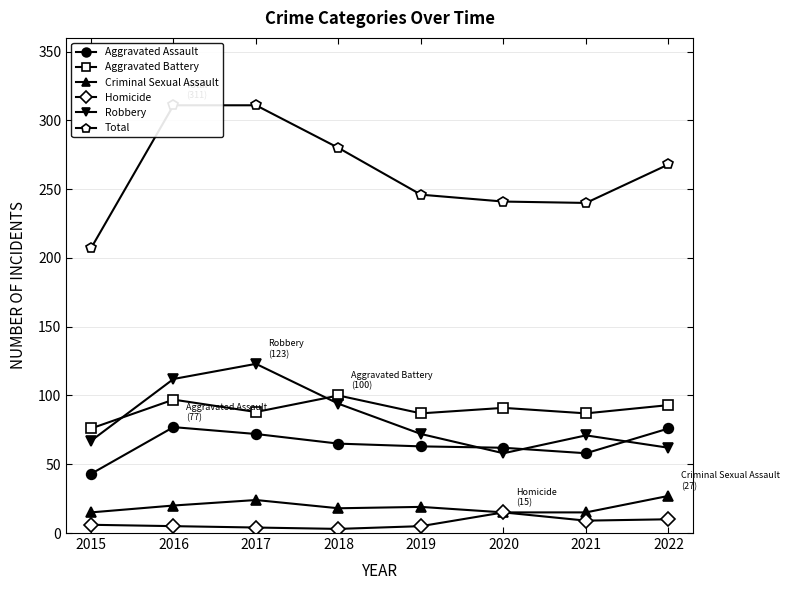

Is the value of Aggravated Assault at 2016 greater than the value of Robbery at 2016?

No